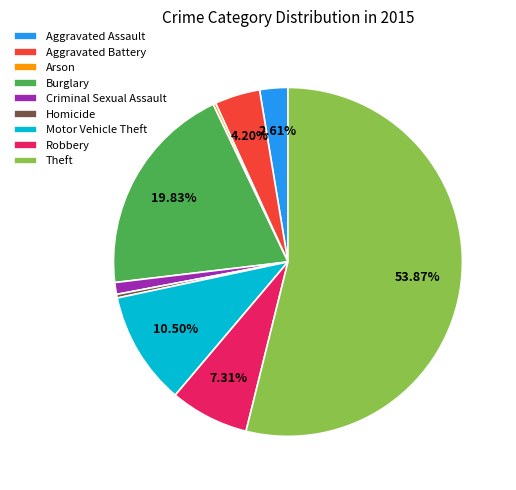

To the nearest percent, what portion does Criminal Sexual Assault represent?

1%